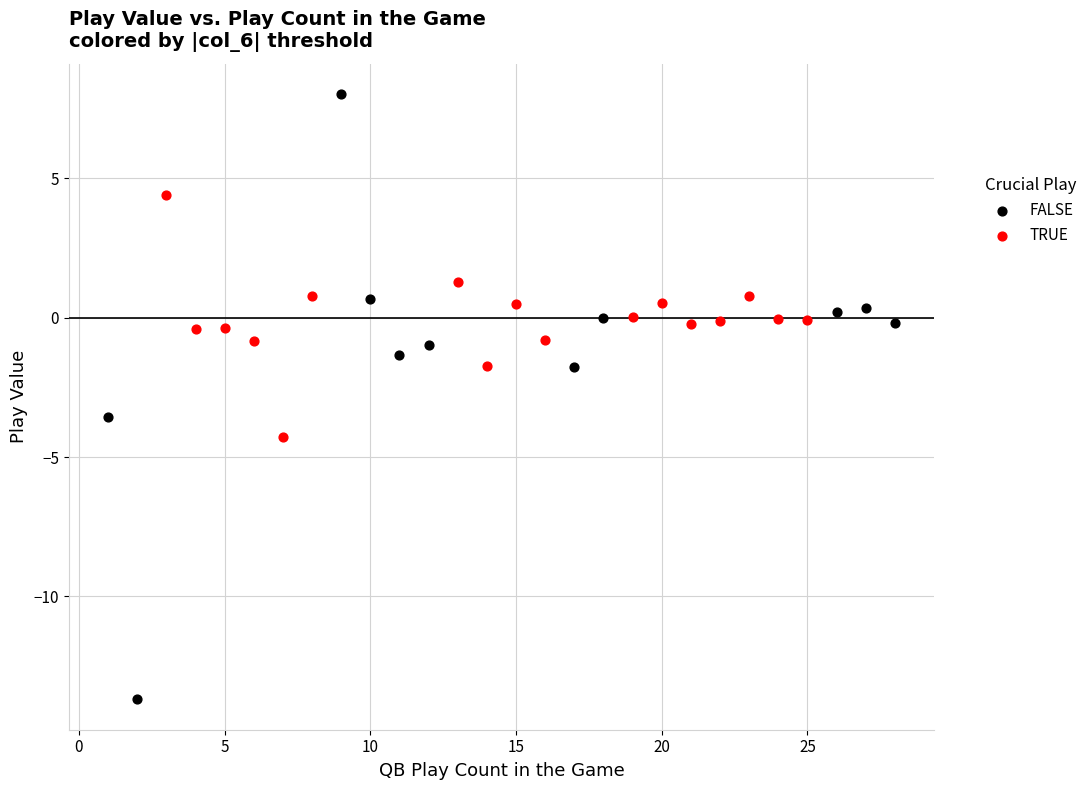

Which series contains the lowest Y value?

FALSE